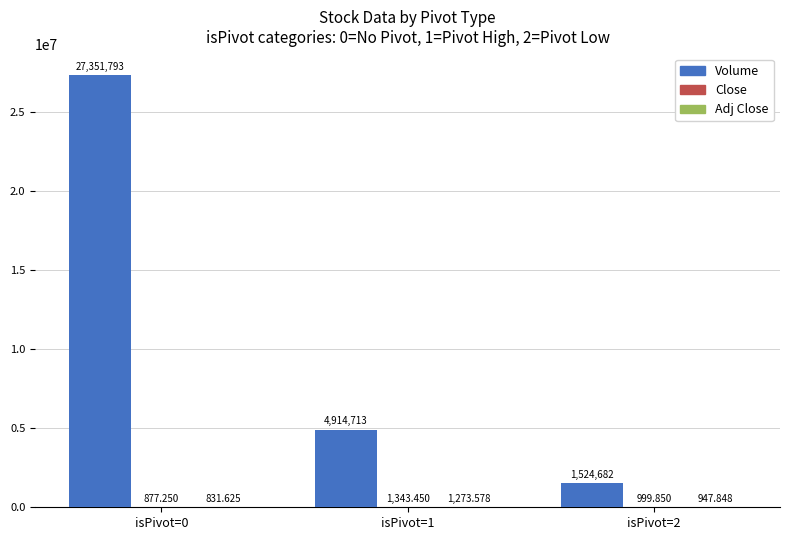

Count the number of categories in the chart.

3